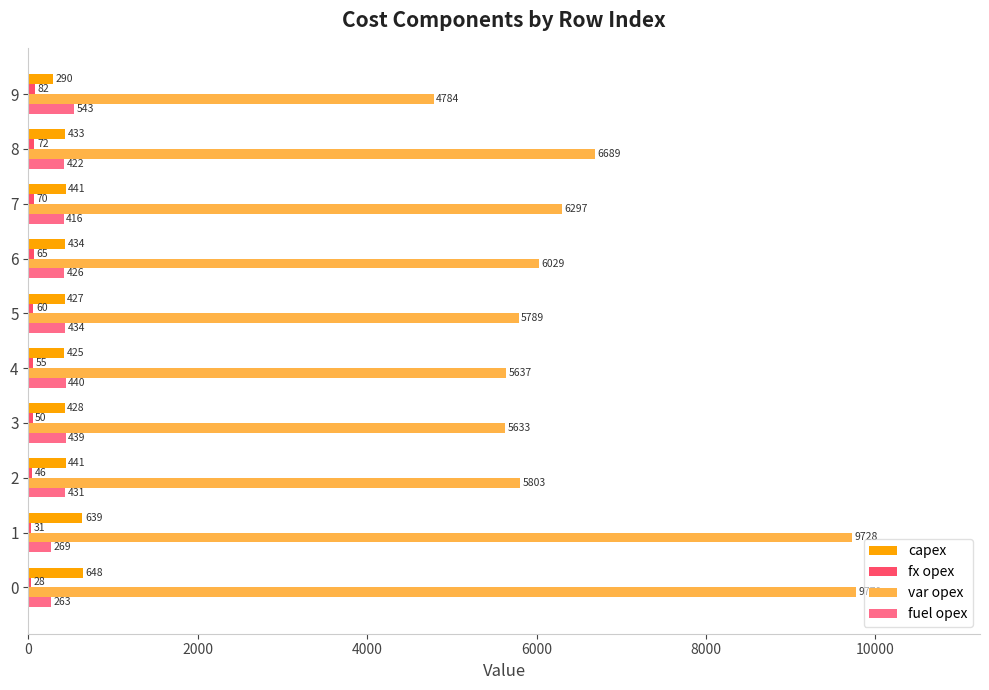

What is the sum of all capex values?

4606